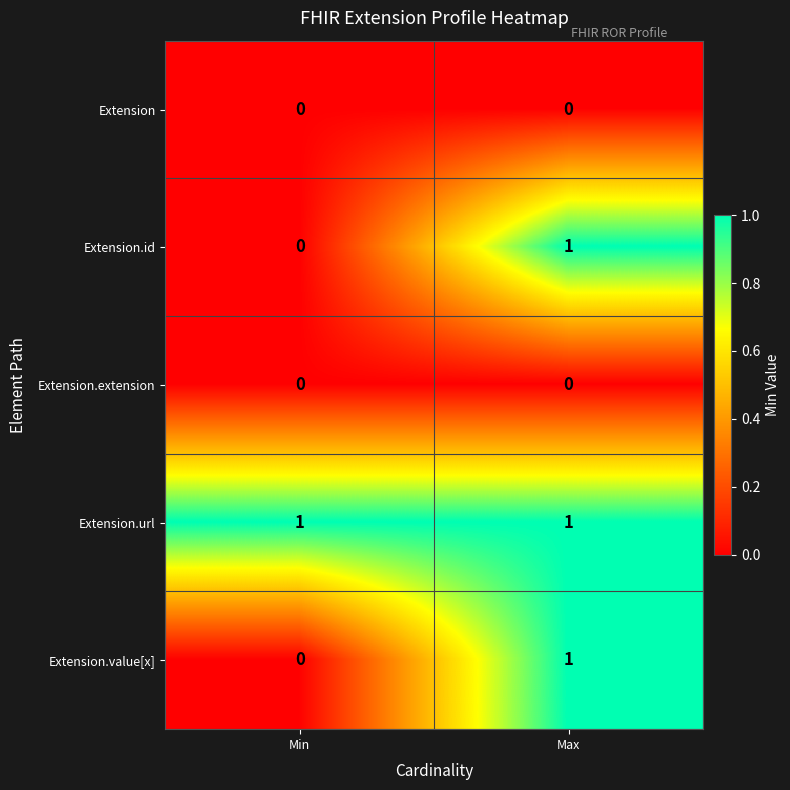

Rank the categories by Extension.value[x] value from lowest to highest.

Min, Max